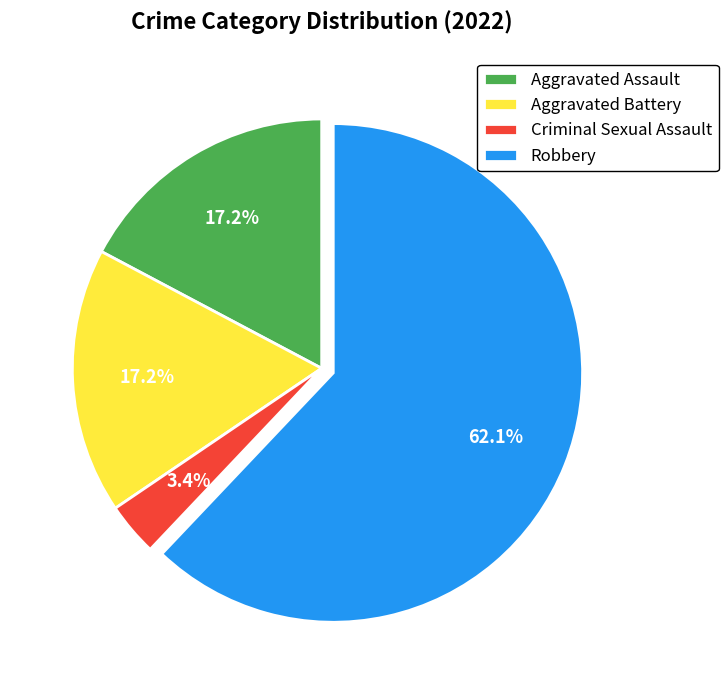

Is there a majority slice in this chart?

Yes